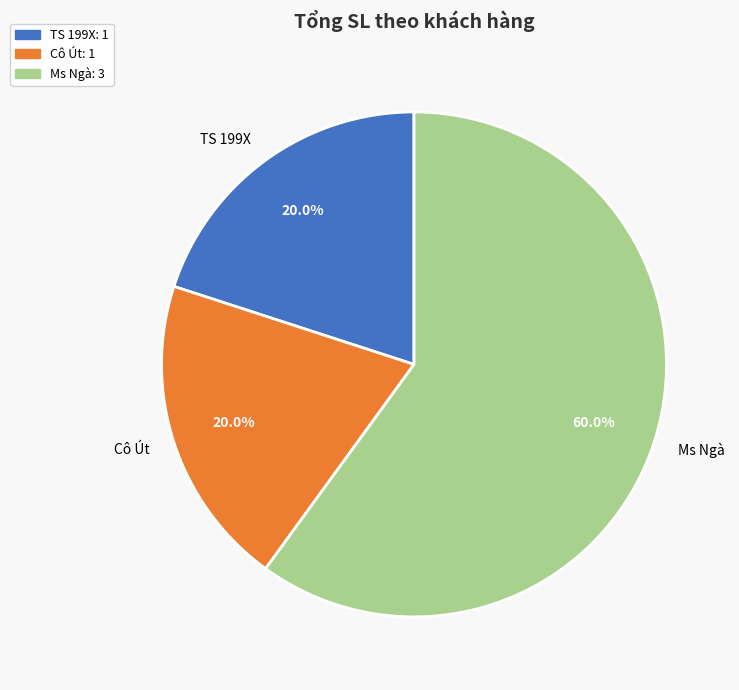

Is the sum of Cô Út and TS 199X greater than half?

No